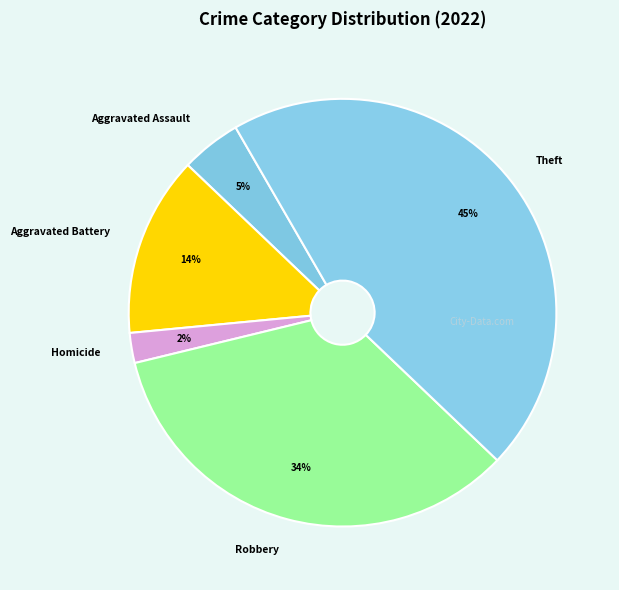

To the nearest percent, what portion does Homicide represent?

2%